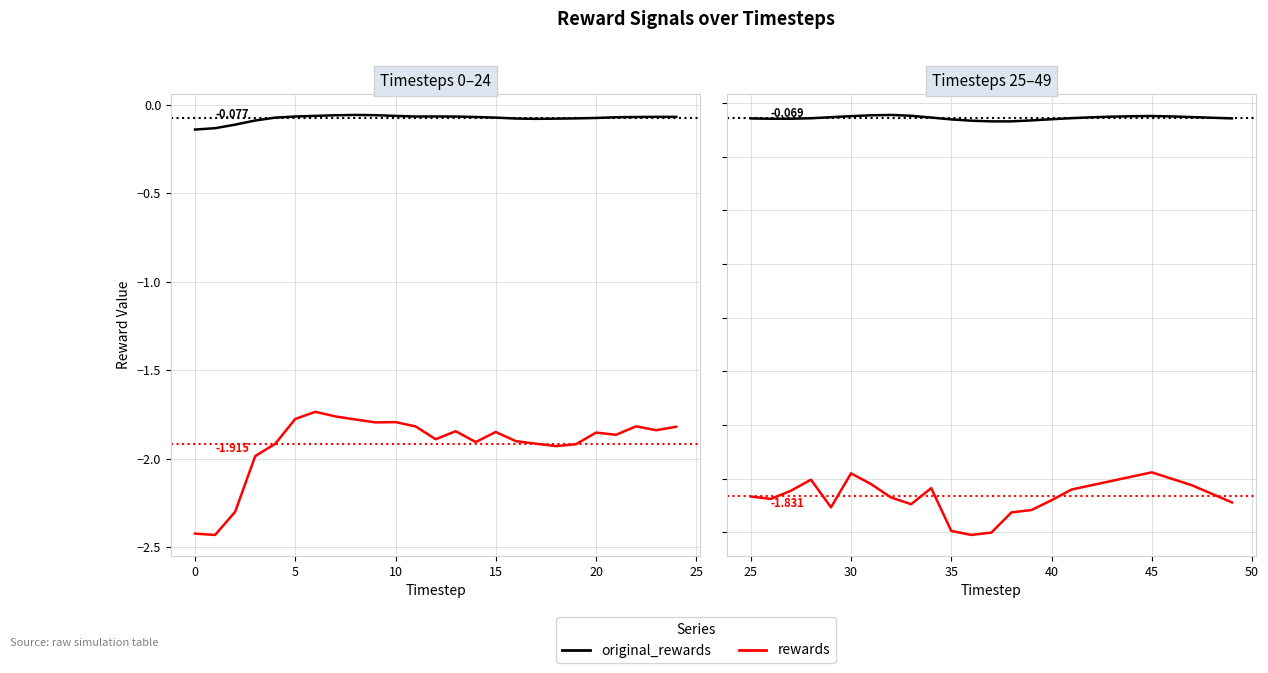

At which label is original_rewards closest to 0?

30